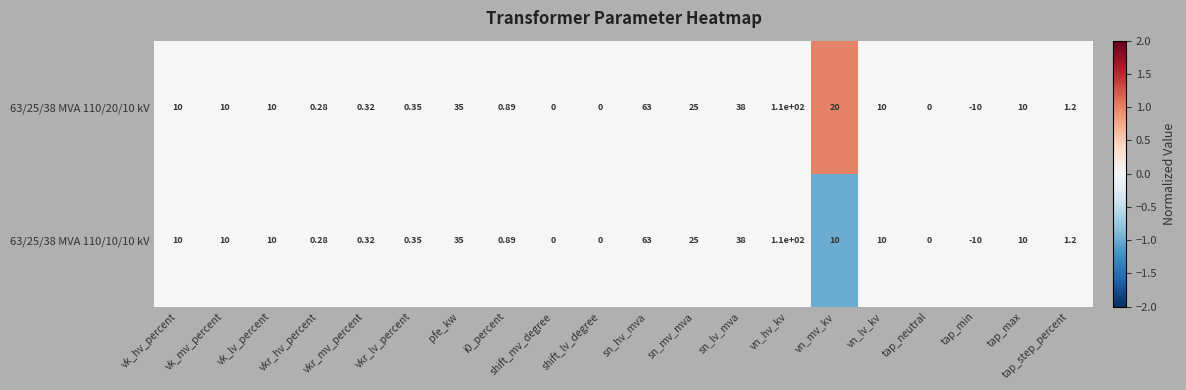

Where is 63/25/38 MVA 110/20/10 kV nearest to the value 50?

sn_lv_mva